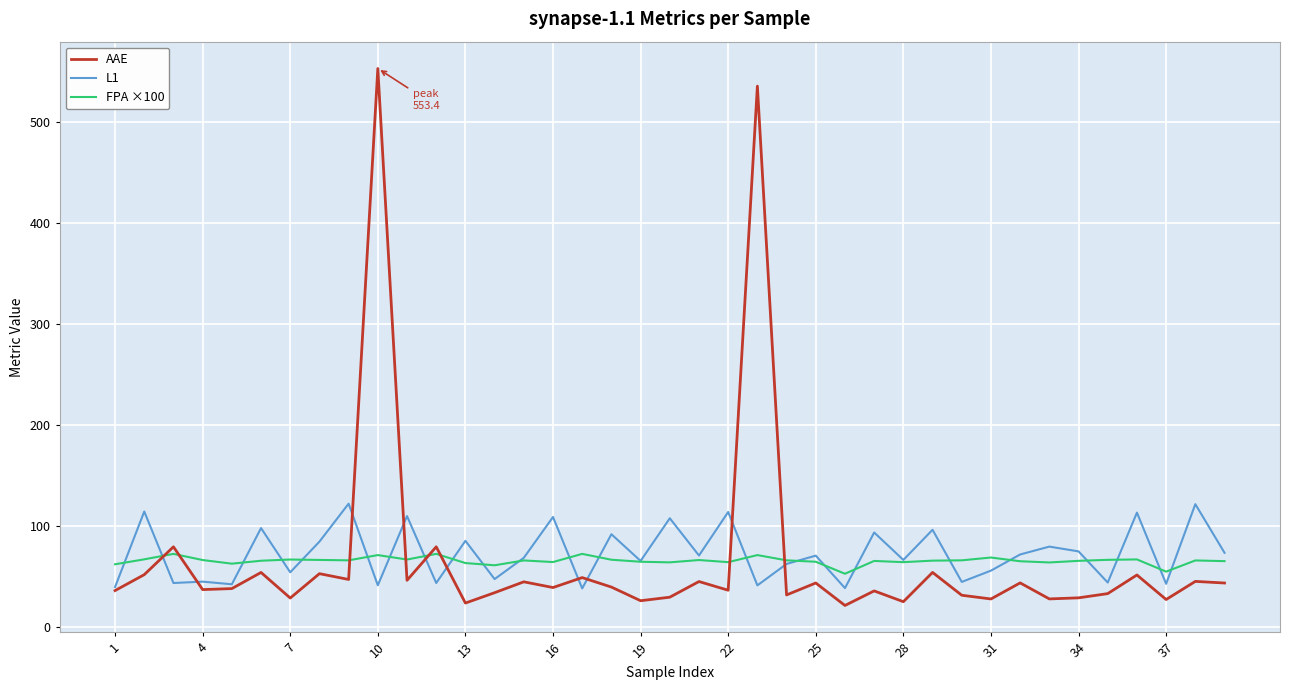

Which series has the widest spread of values?

AAE